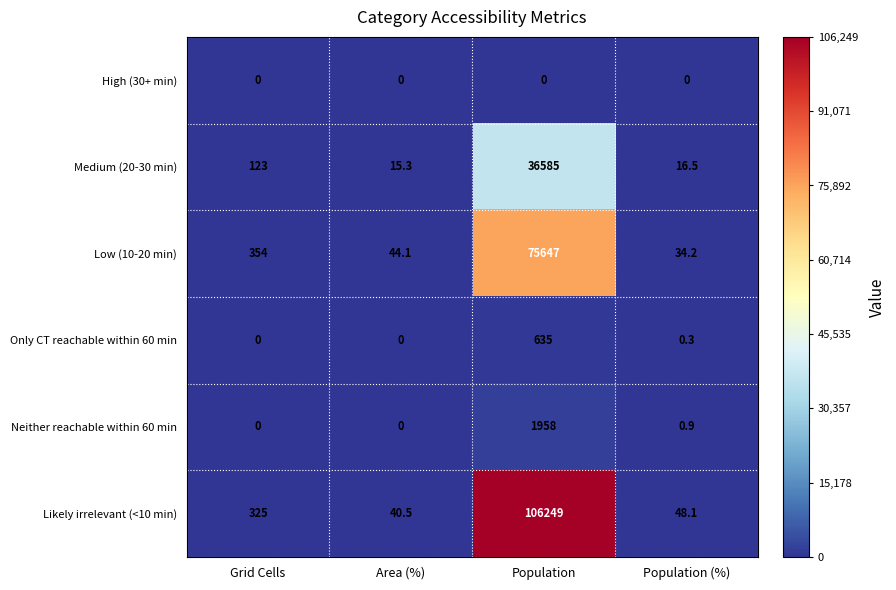

Which series changed the most between Grid Cells and Population (%)?

Low (10-20 min)